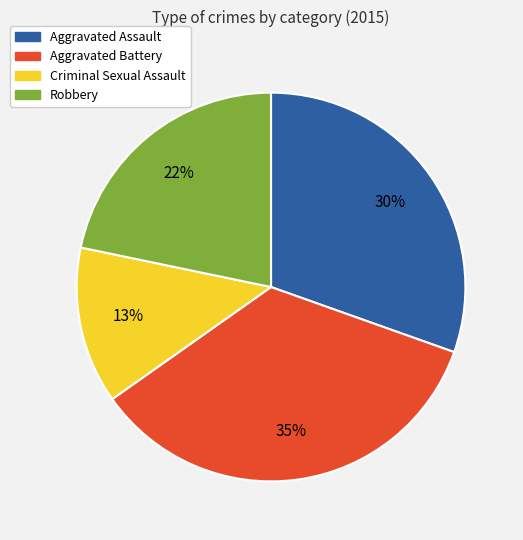

Is the sum of Aggravated Assault and Aggravated Battery greater than half?

Yes